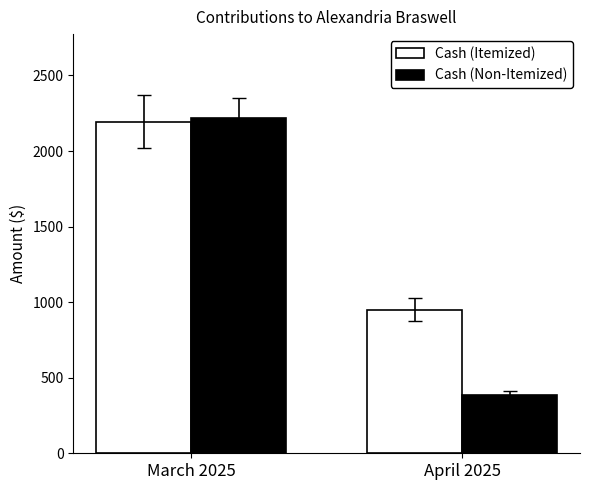

At April 2025, list the series in order from largest to smallest.

Cash (Itemized), Cash (Non-Itemized)